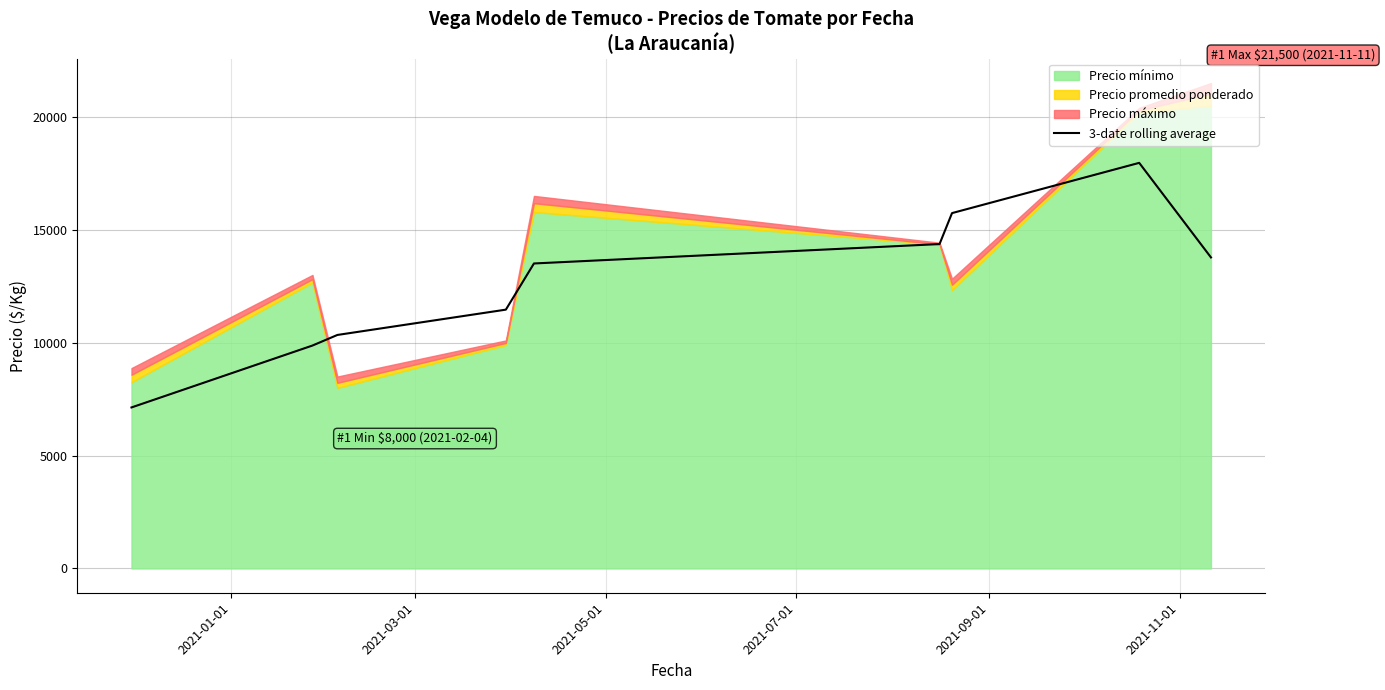

What is the minimum value for 3-date rolling average?

7131.6